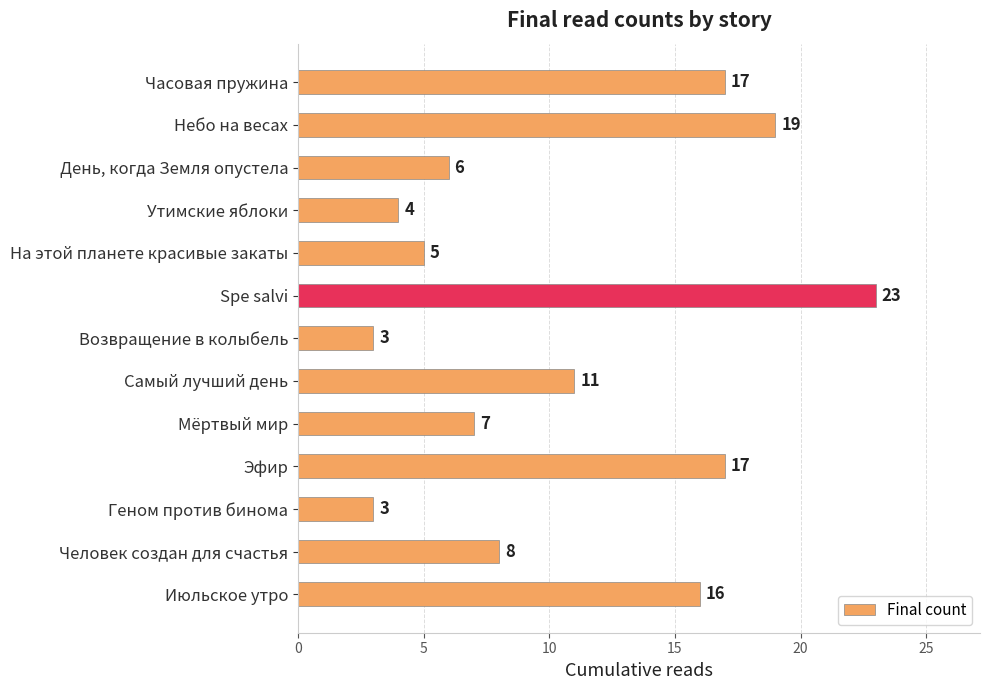

True or false: the data shows 3 at Геном против бинома.

True